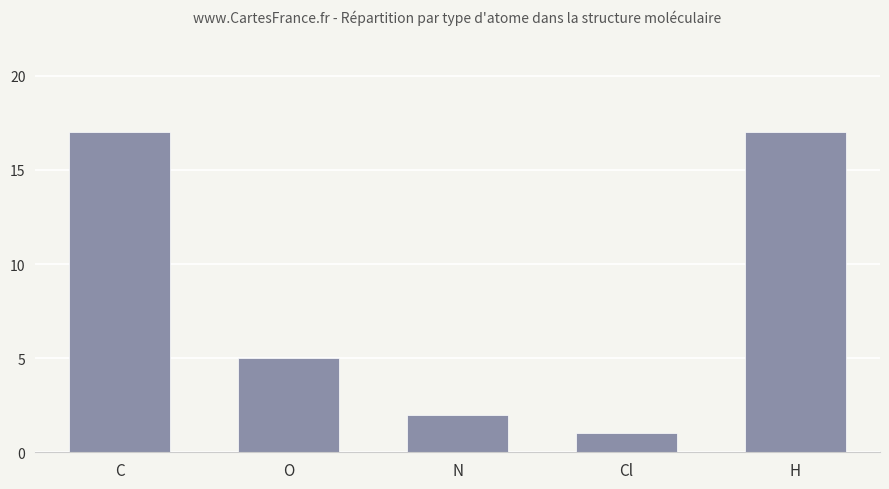

What is the approximate value at H, to the nearest 10?

20